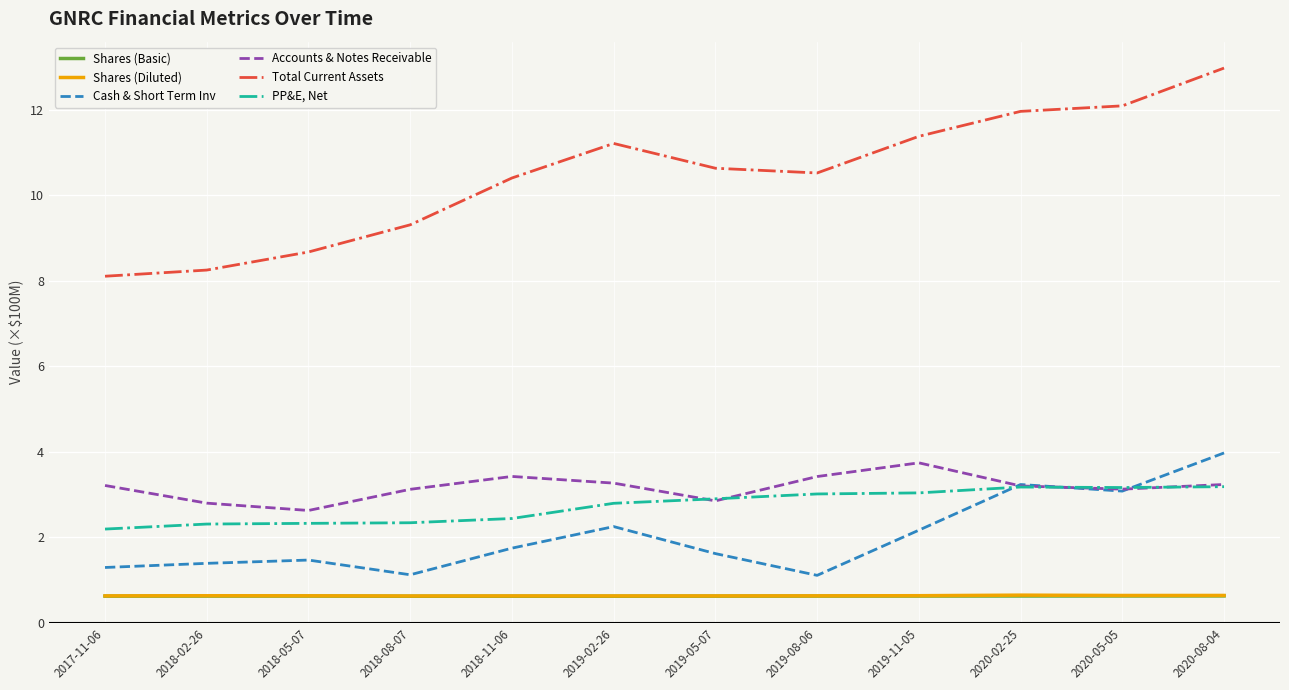

True or false: Cash & Short Term Inv has a value of 1.6 at 2020-08-04.

False